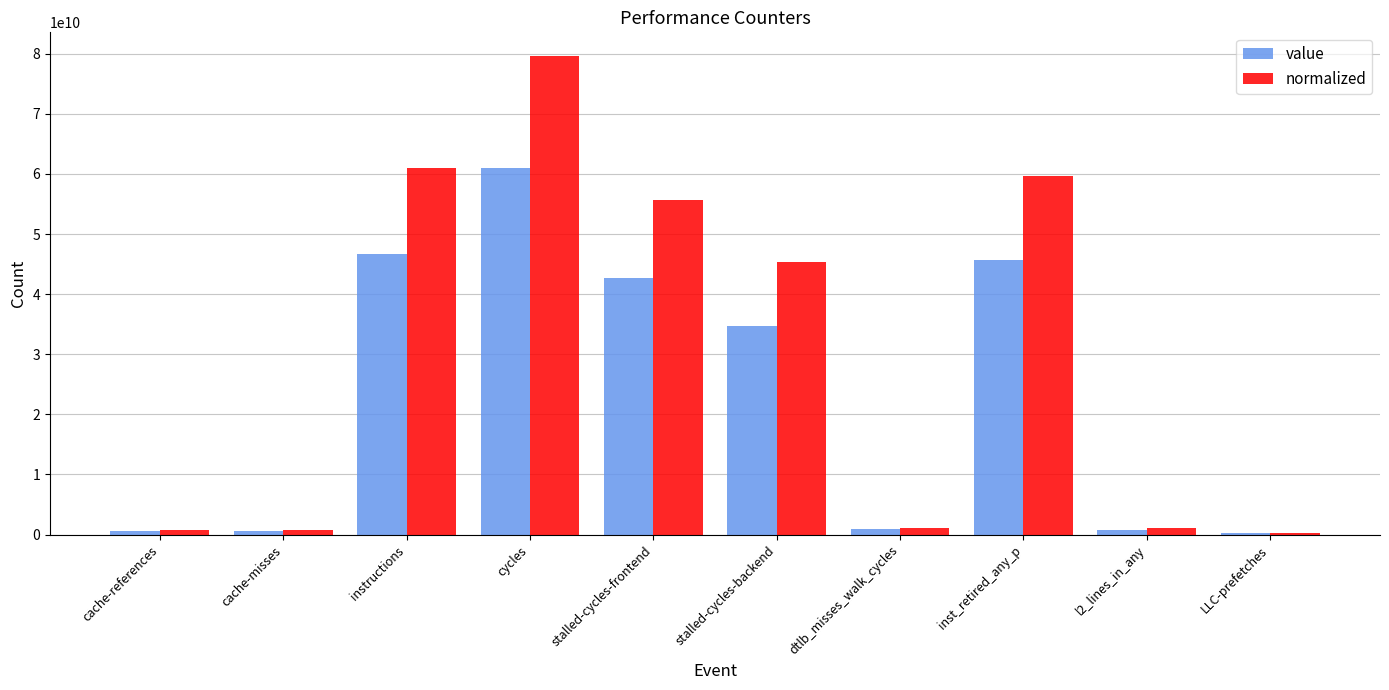

What is the maximum value for normalized?

79589983713.5